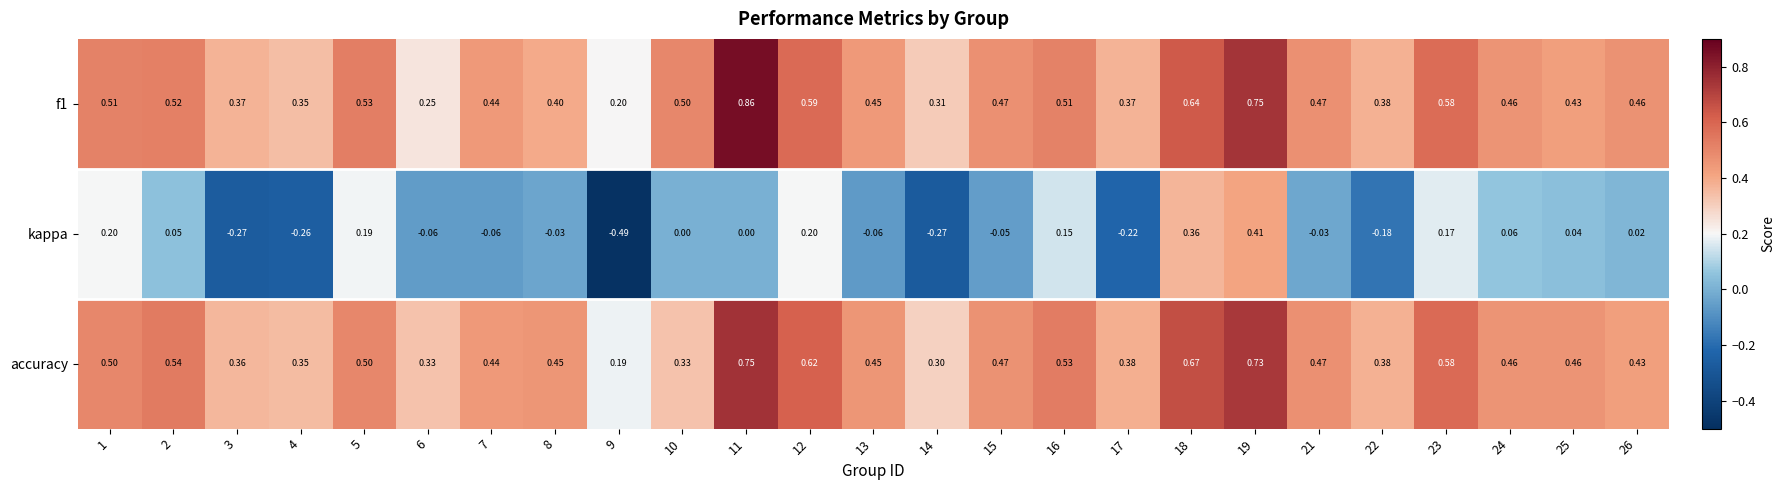

Is the value of f1 at 2 greater than the value of kappa at 23?

Yes